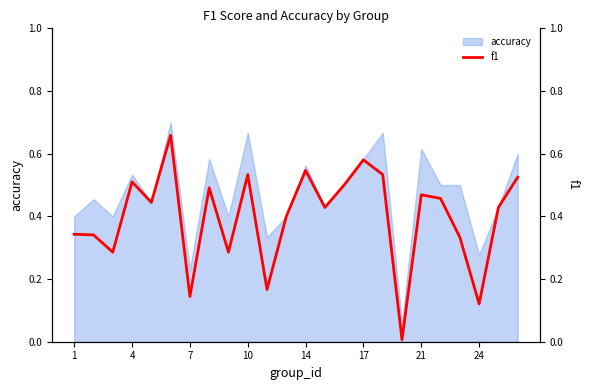

Is it true that accuracy equals 1.1 at 21?

False